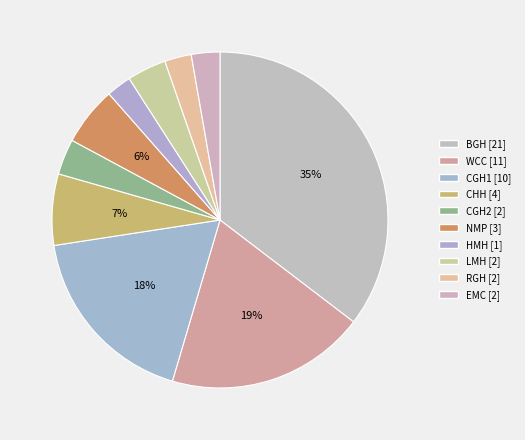

Which category has the smallest portion of the pie?

HMH